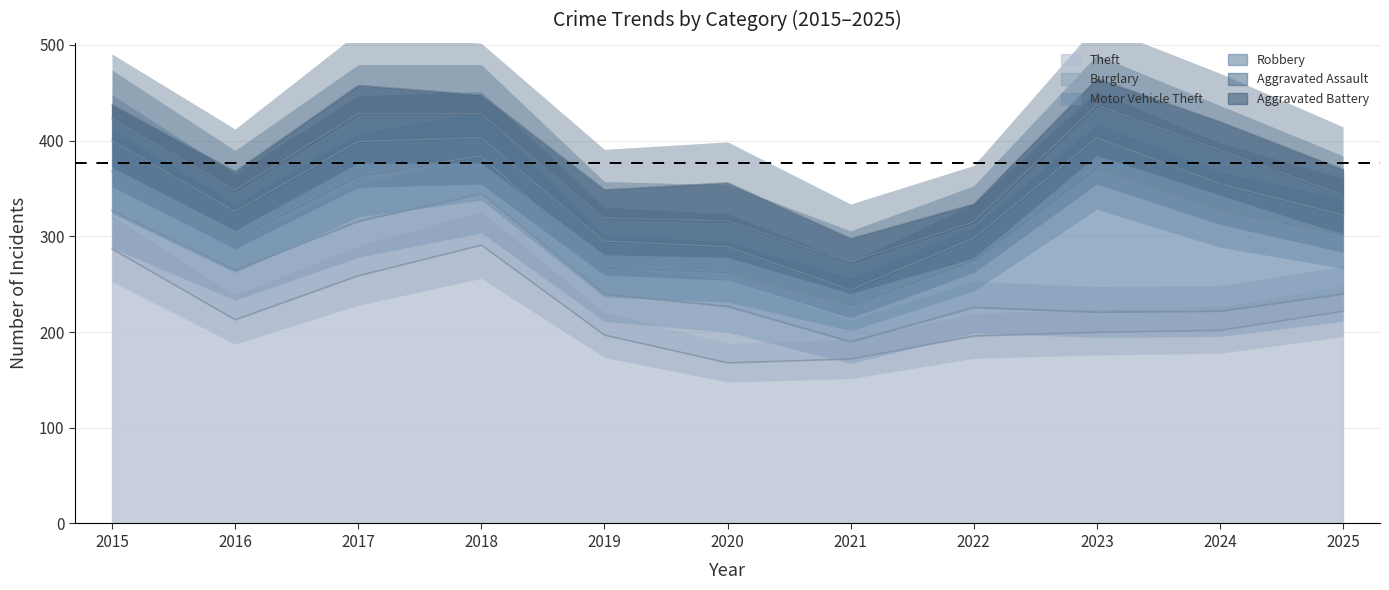

What is the value of the Aggravated Assault point at the 3rd from the left?

29